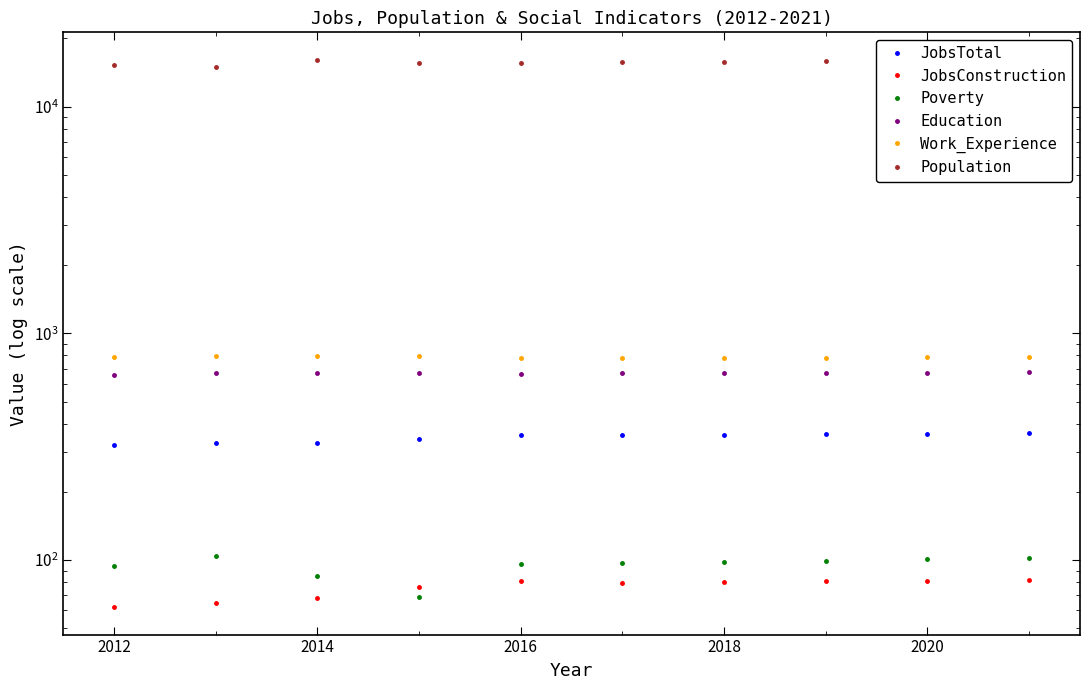

Where is the first local maximum for Population?

2014